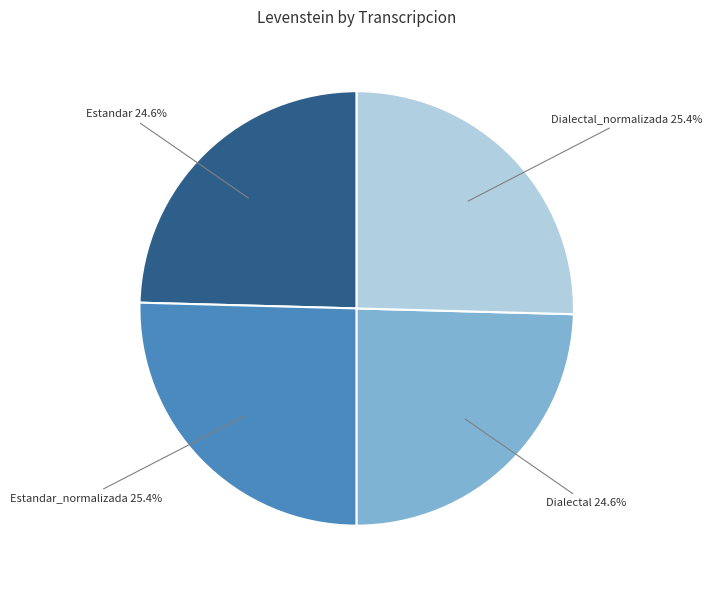

To the nearest percent, what portion does Dialectal_normalizada represent?

25%